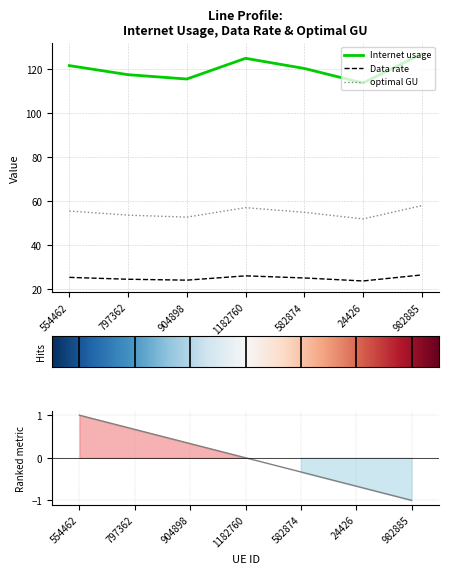

What is the average value of the optimal GU series?

54.9